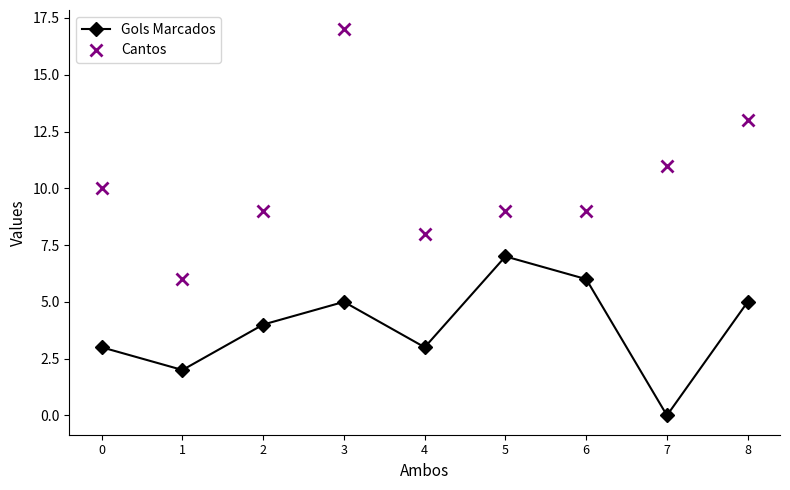

At which category does Cantos reach its first local valley?

1